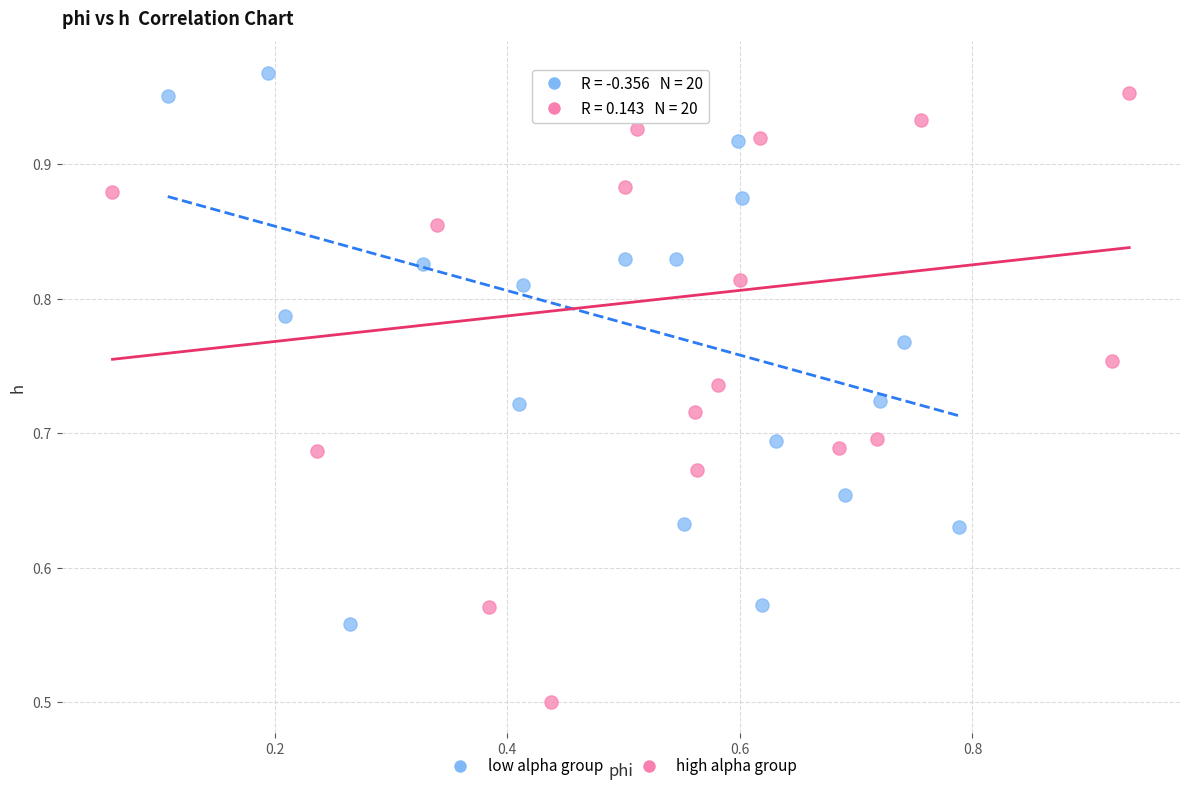

Which series reaches the minimum Y coordinate?

high alpha group